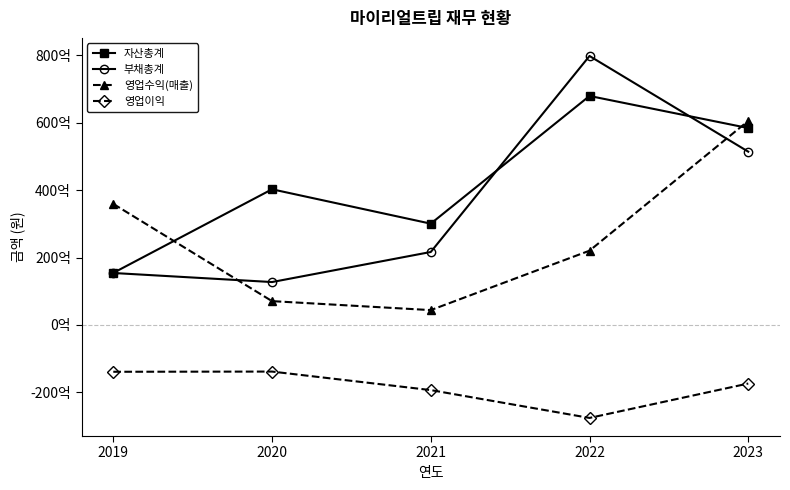

List the series in order of their peak value, highest first.

부채총계, 자산총계, 영업수익(매출), 영업이익